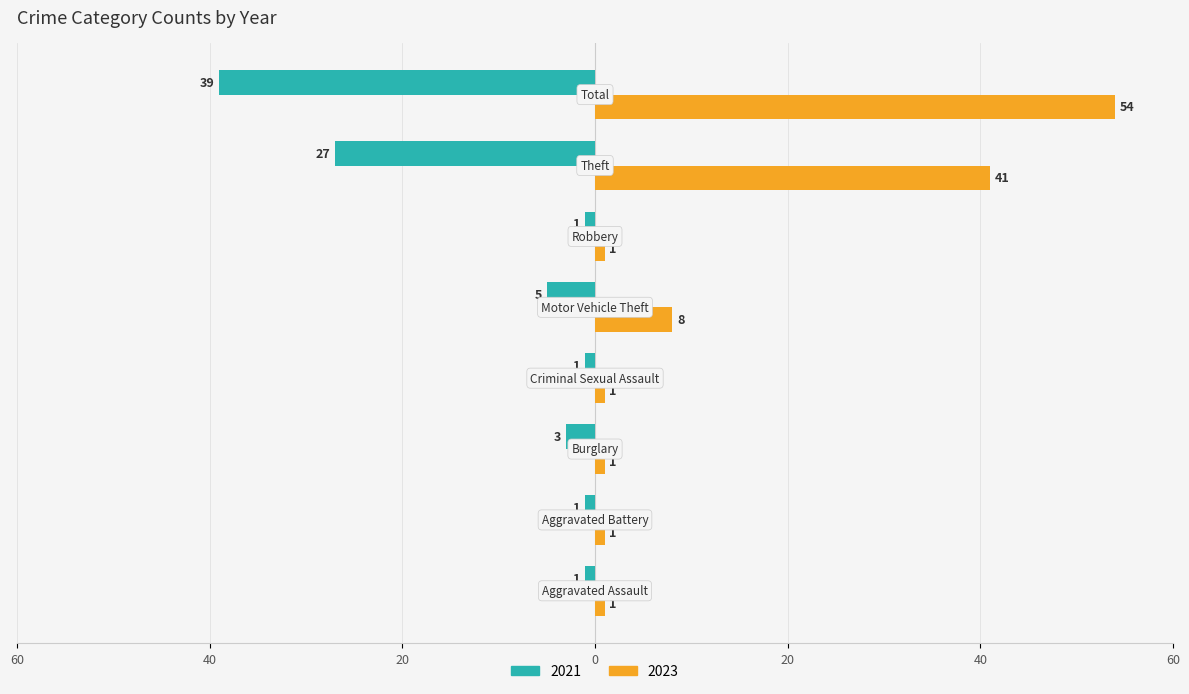

What are all the series names shown in the legend?

2021, 2023